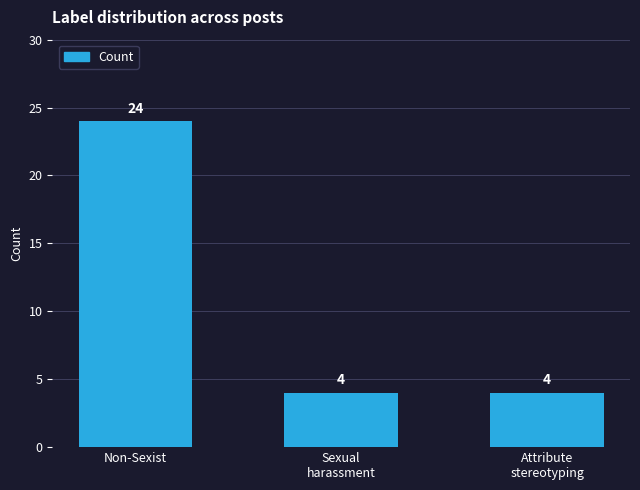

Read the value at Non-Sexist.

24